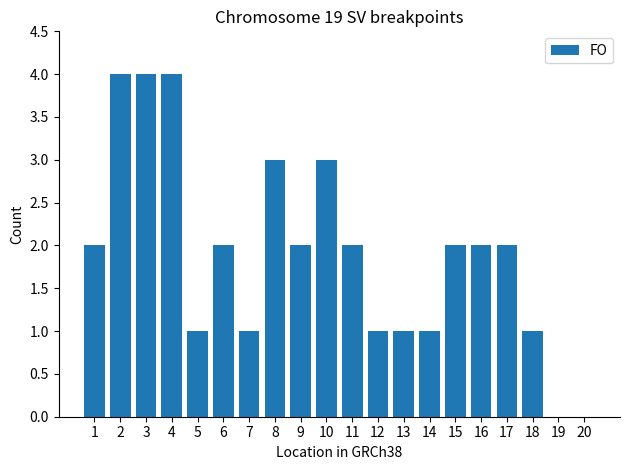

Reading right to left, transcribe all the data shown in this chart.

20=0	19=0	18=1	17=2	16=2	15=2	14=1	13=1	12=1	11=2	10=3	9=2	8=3	7=1	6=2	5=1	4=4	3=4	2=4	1=2